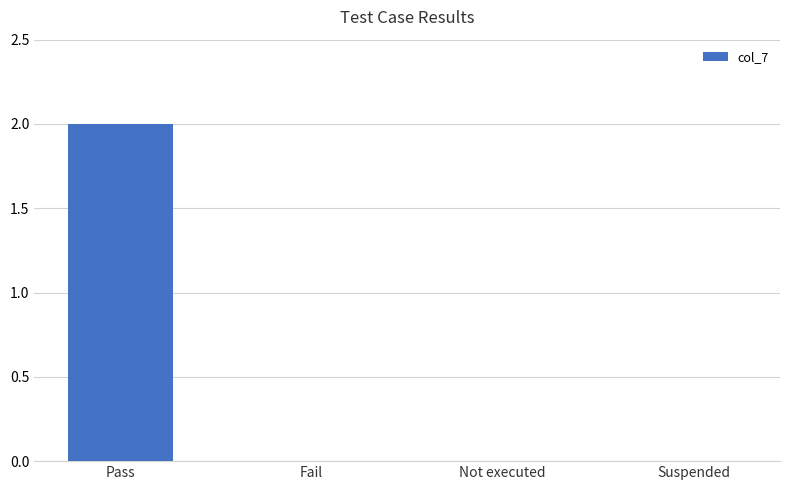

Between Pass and Fail, which is larger?

Pass